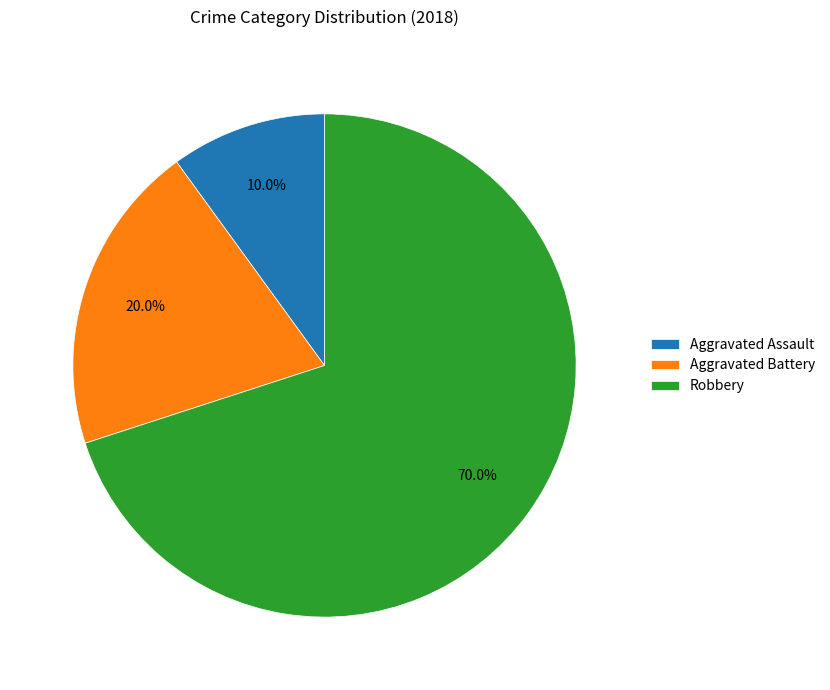

Rank the categories by value from highest to lowest.

Robbery, Aggravated Battery, Aggravated Assault